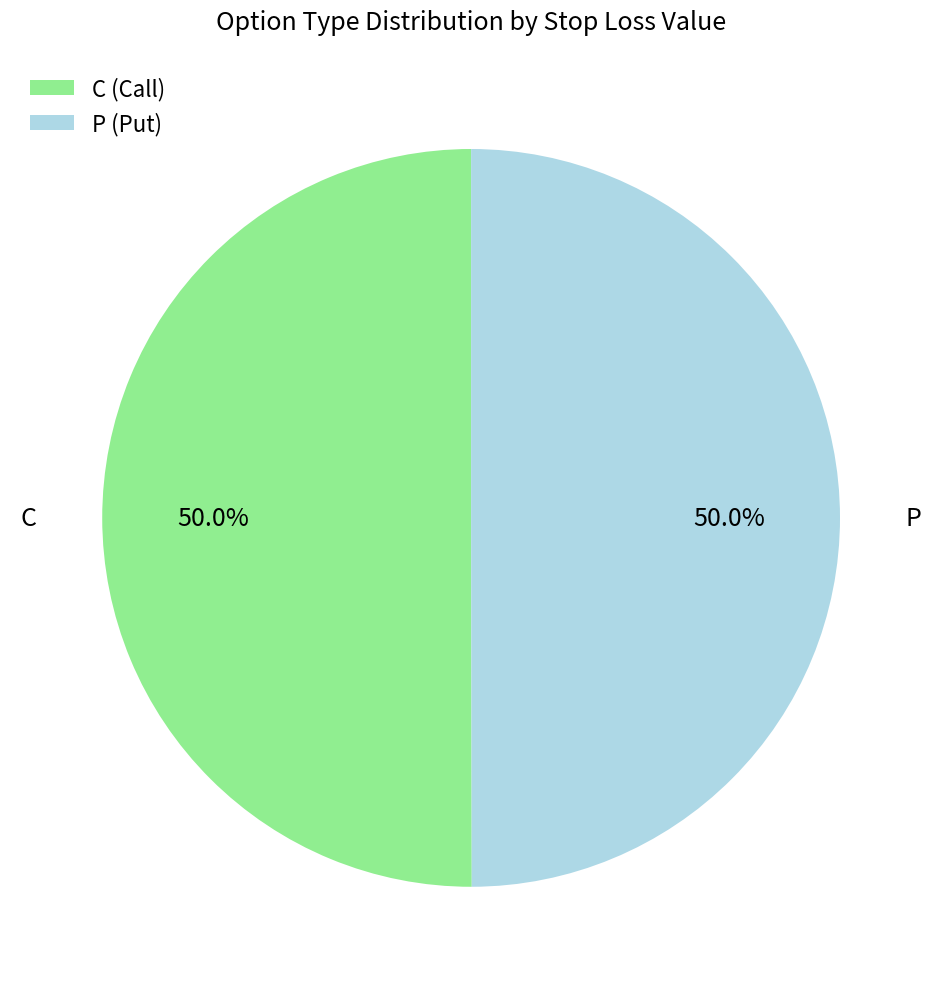

Count the number of slices in the pie.

2